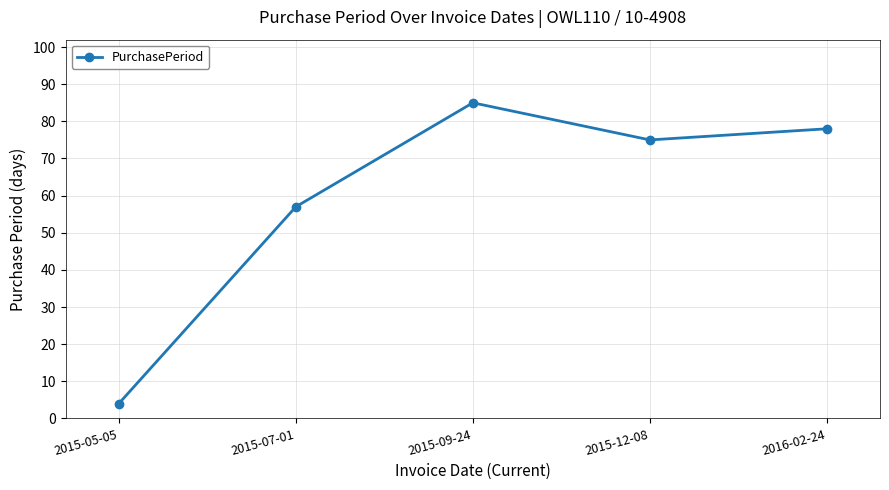

Where is the data nearest to the value 44?

2015-07-01